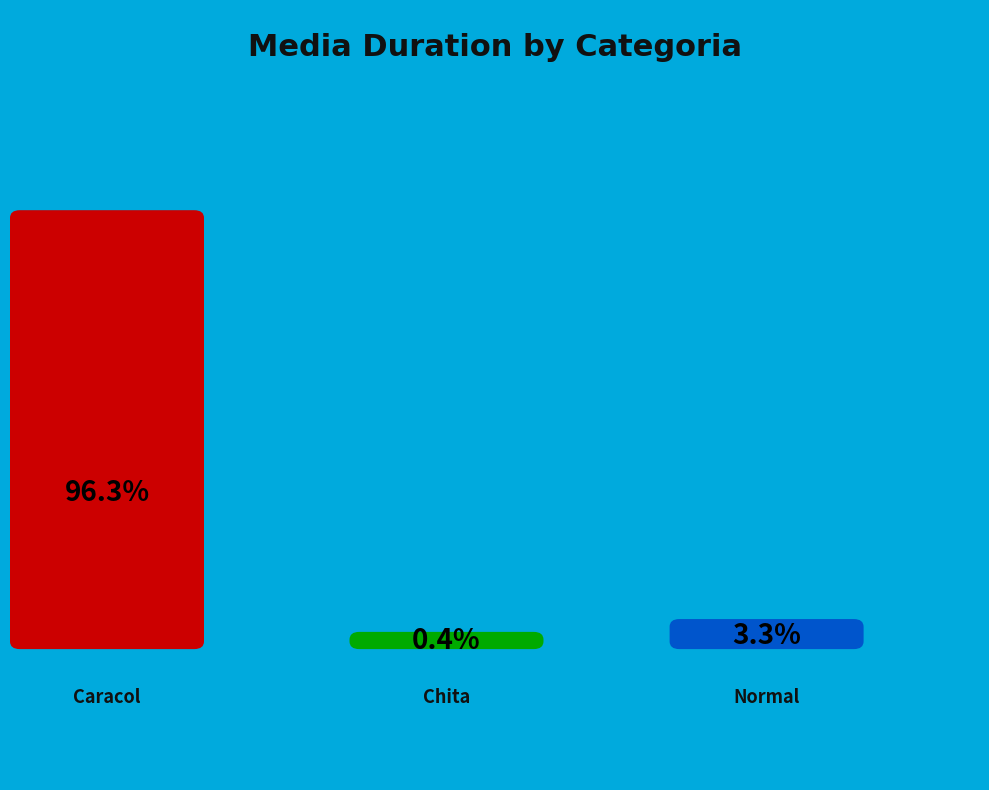

Combined, do Normal and Chita account for over 50%?

No